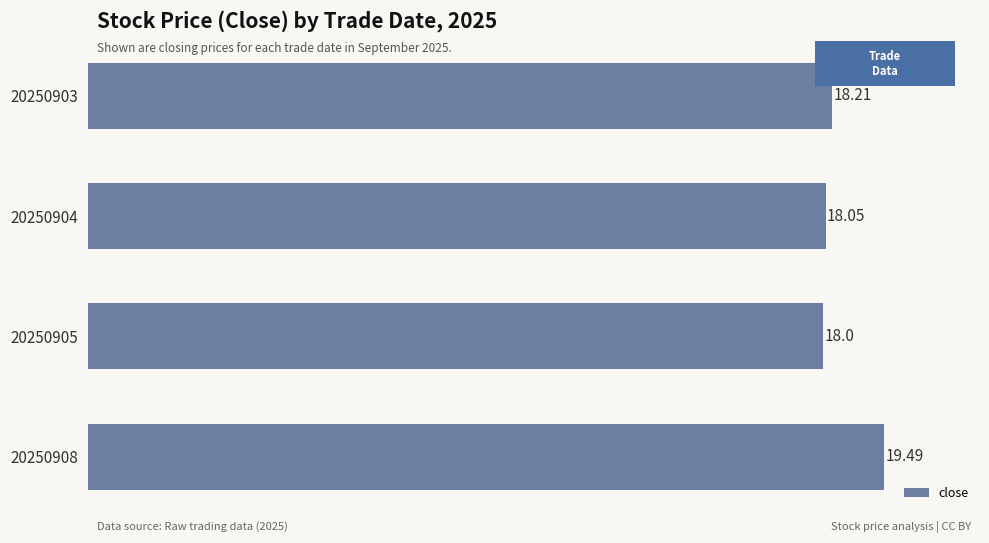

What is the difference between the values at 20250908 and 20250903?

1.3